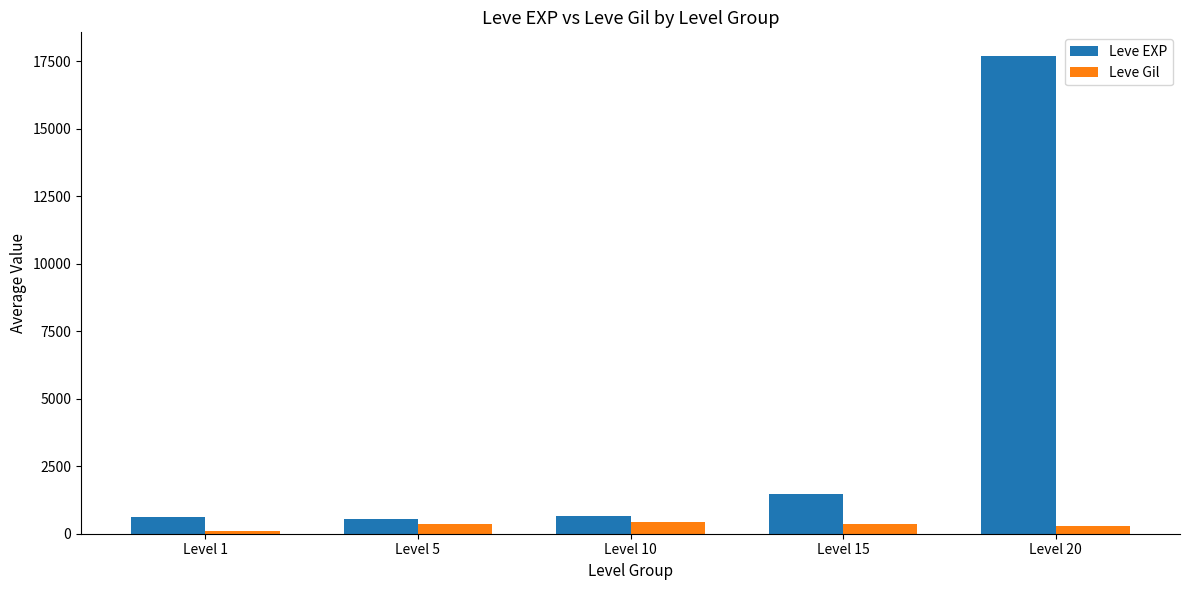

How many values in the Leve EXP series exceed 666?

3